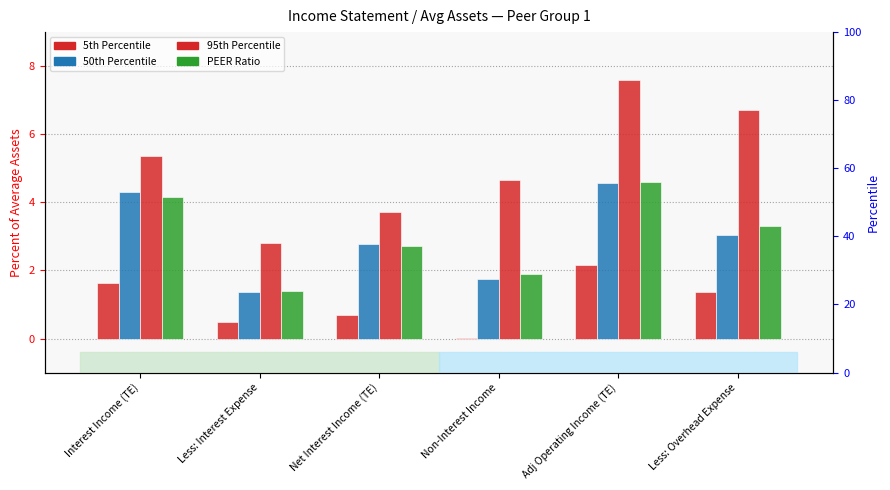

True or false: 50th Percentile has a value of 3.0 at Non-Interest Income.

False